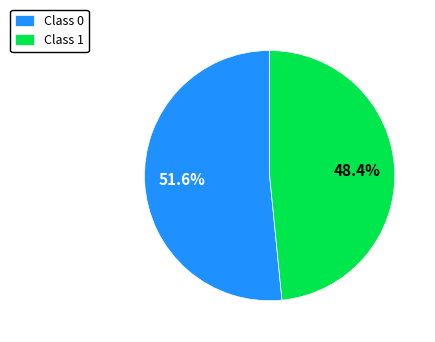

Which has a higher value, Class 1 or Class 0?

Class 0